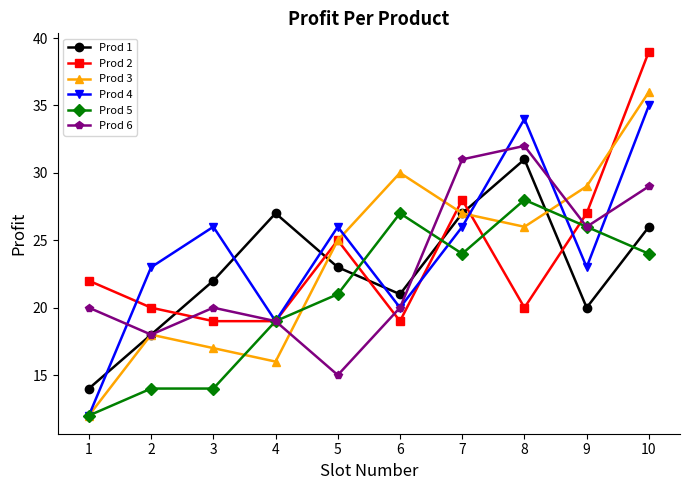

The Prod 4 series shows 56 at 8. True or false?

False